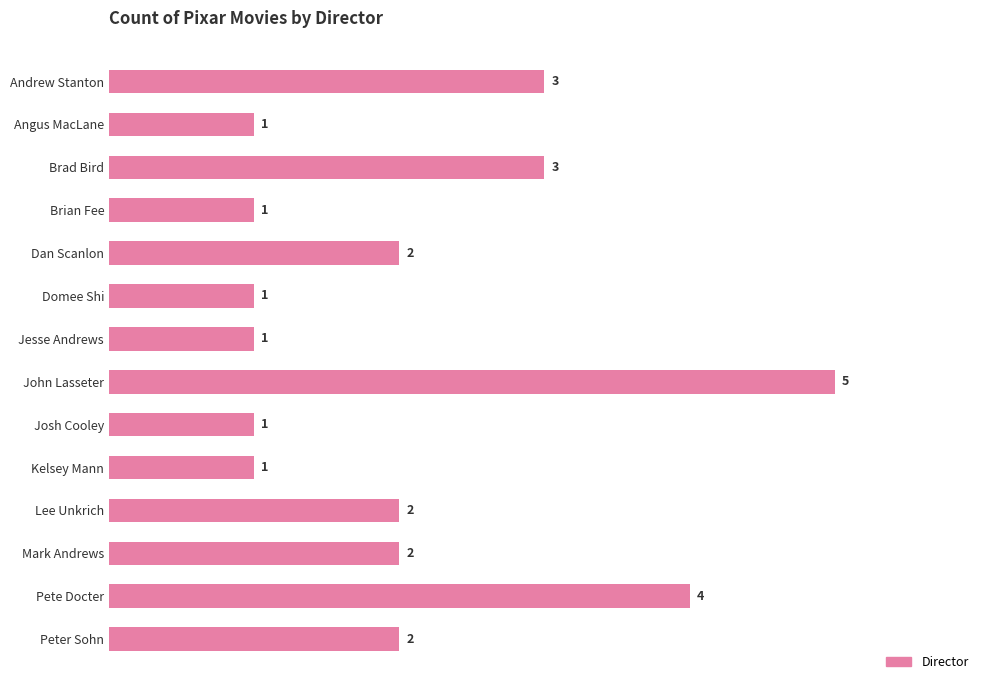

Are the bars horizontal?

Yes